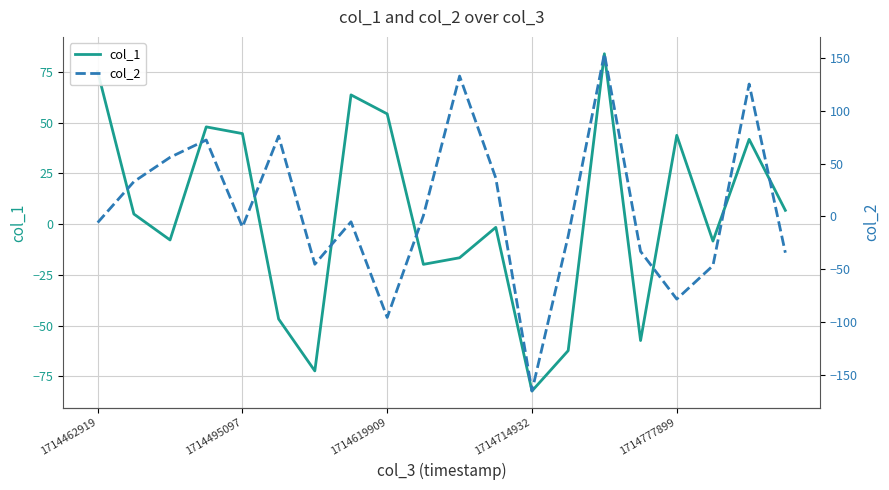

List the series in order of their overall mean, lowest first.

col_1, col_2